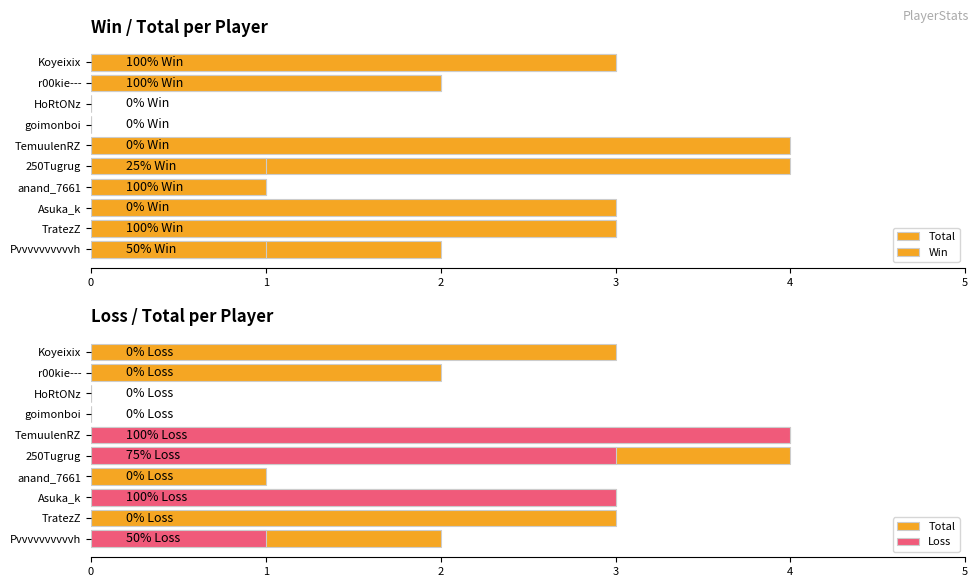

How many bars are there in total?

30